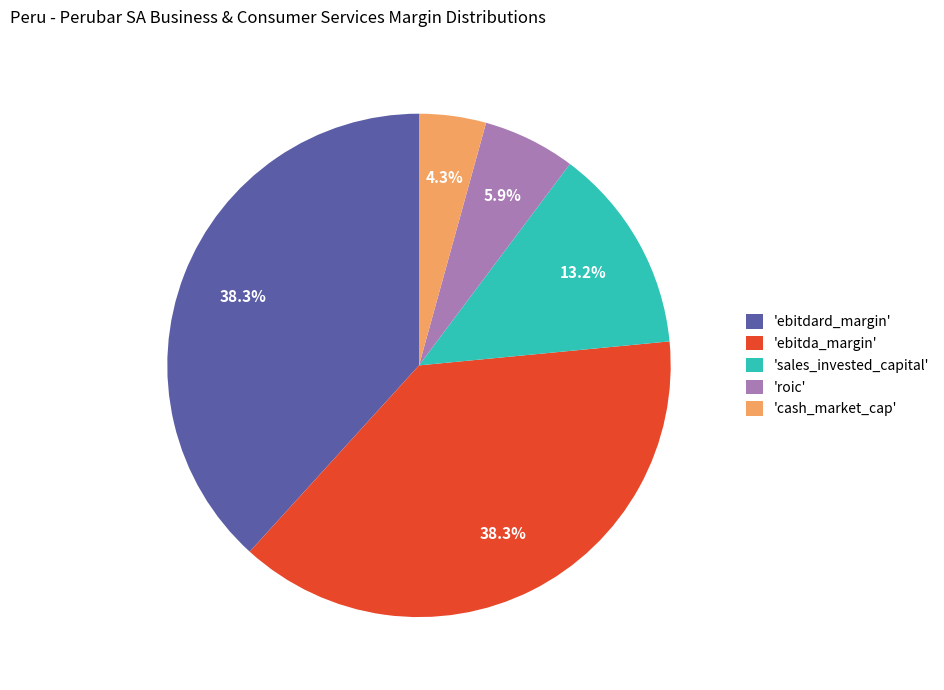

Does any single category account for the majority?

No